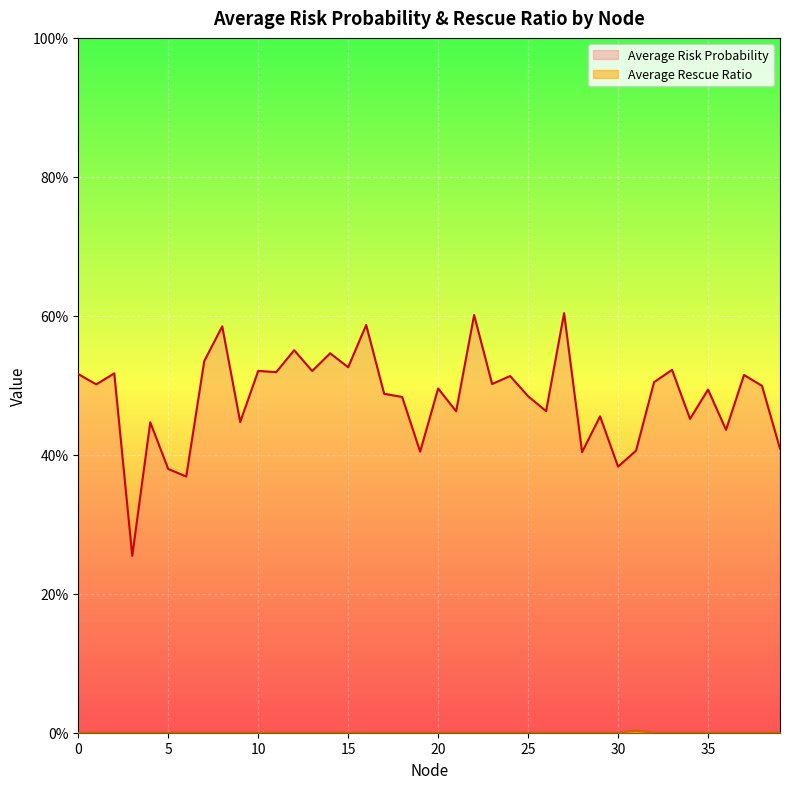

At 6, list the series in order from largest to smallest.

Average Risk Probability, Average Rescue Ratio